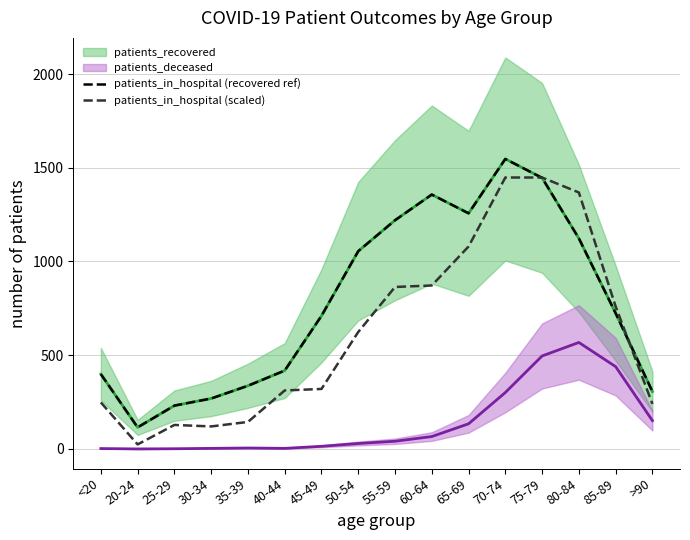

What is the value of the patients_in_hospital (recovered ref) point at the 3rd from the left?

231